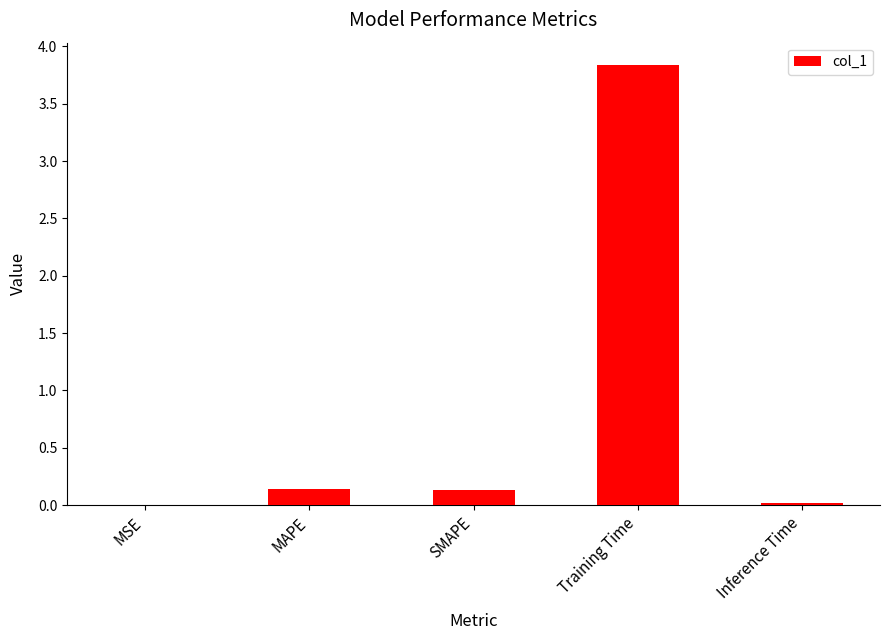

Between SMAPE and MSE, which is larger?

SMAPE